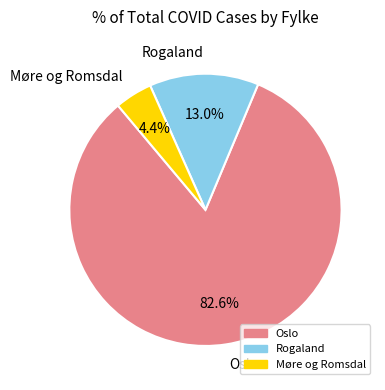

Is the sum of Oslo and Møre og Romsdal greater than half?

Yes